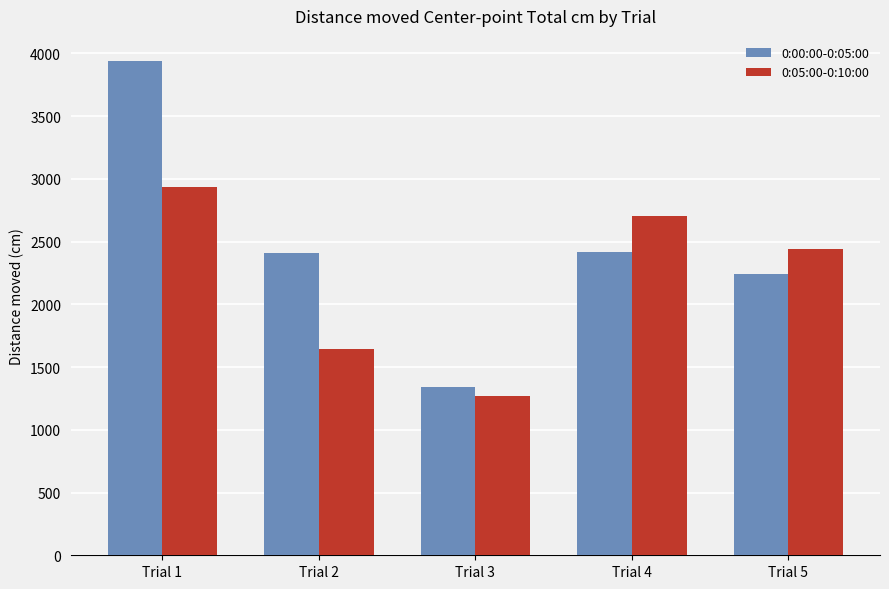

What is the sum of all 0:00:00-0:05:00 values?

12360.0